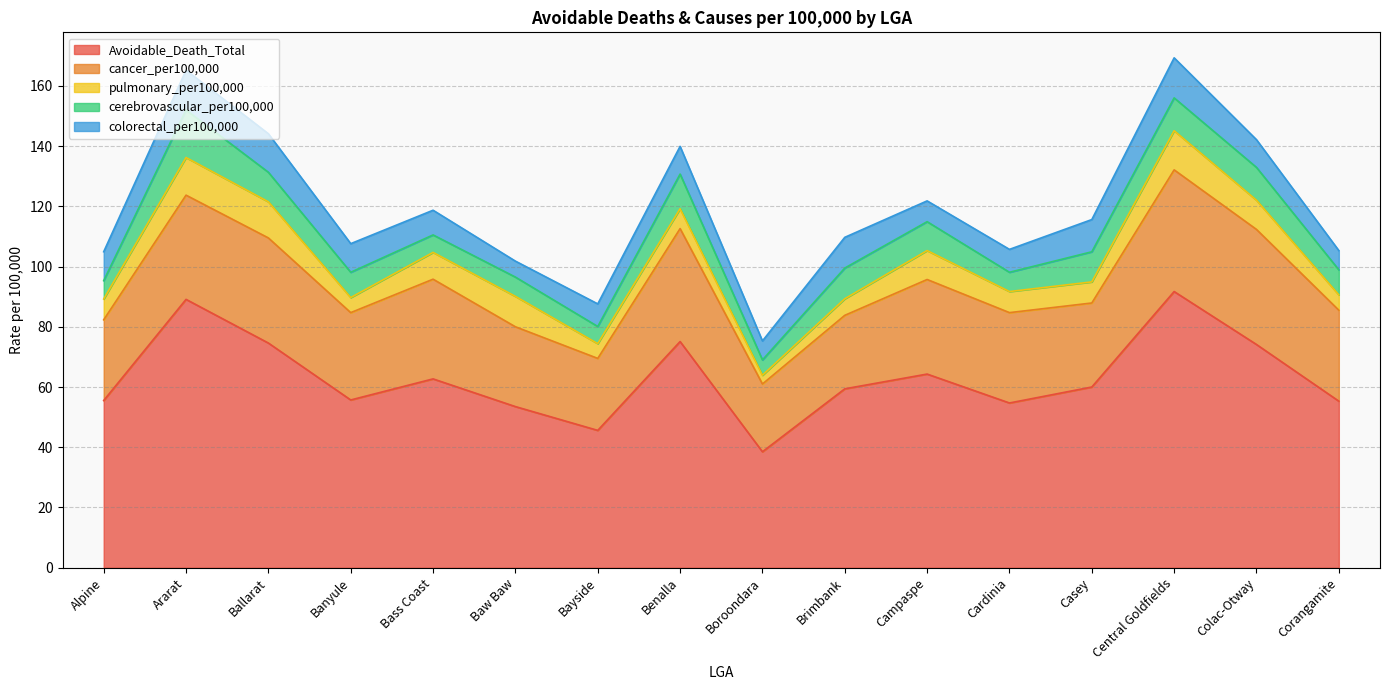

Does the chart display data point markers on the line(s)?

No